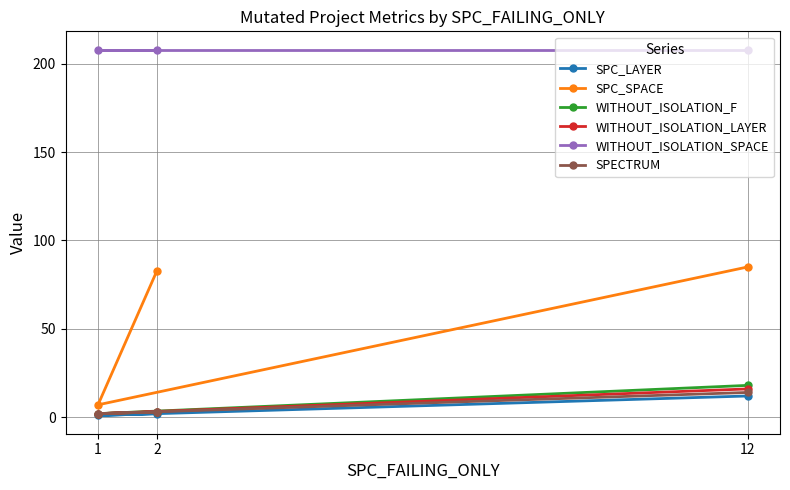

Which category has the highest value across all series?

2